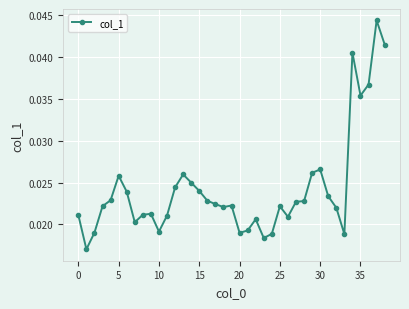

Count the values in the range 0 to 1.

39